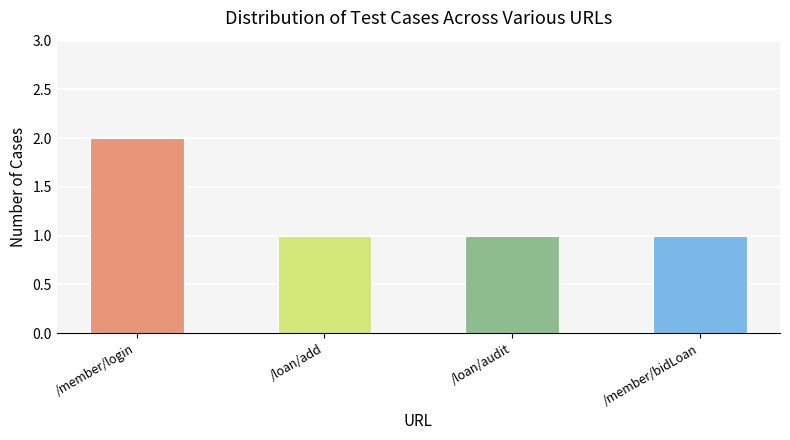

How many values are between 1 and 2?

4